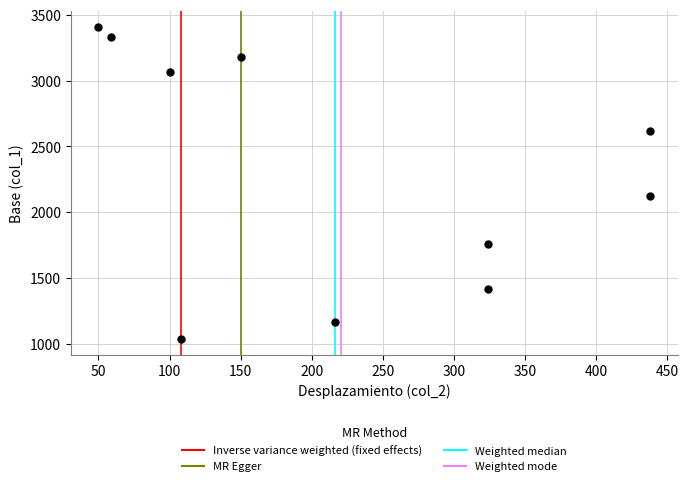

What is the average X value?

221